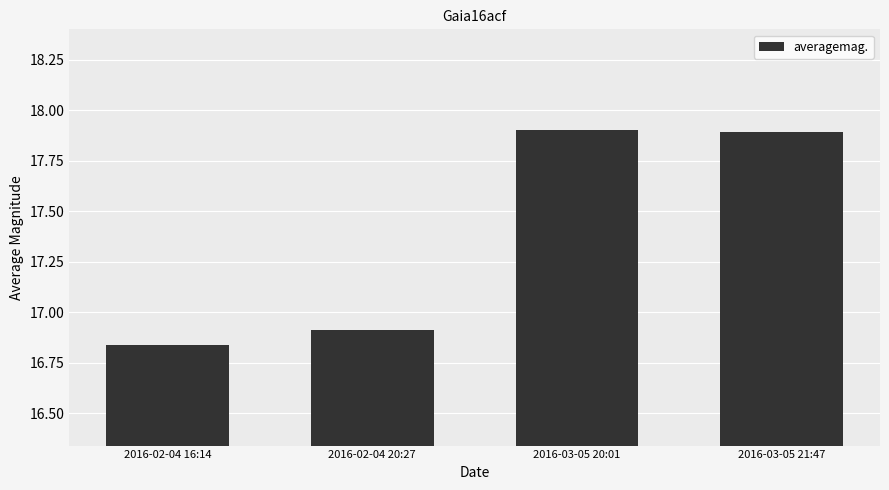

What is the sum of all values?

69.5